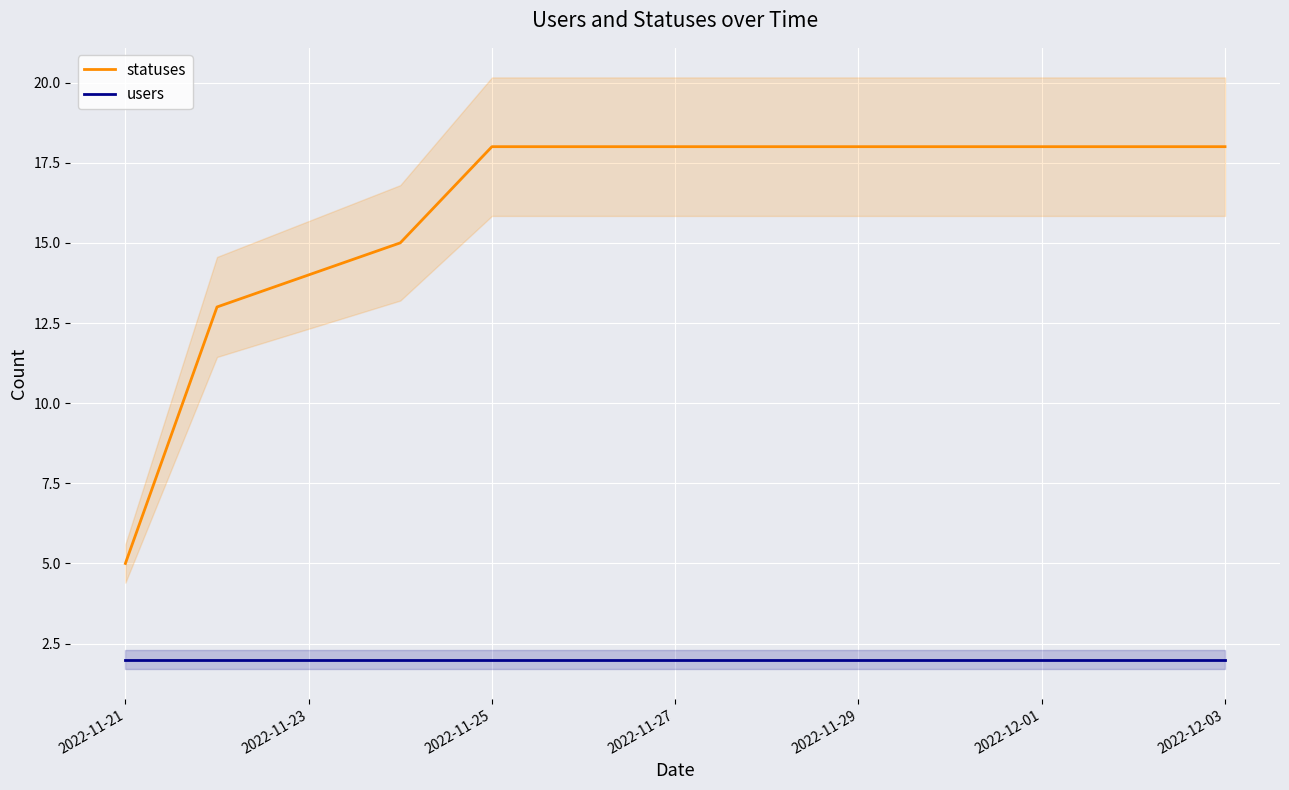

True or false: users and statuses cross at least once.

False